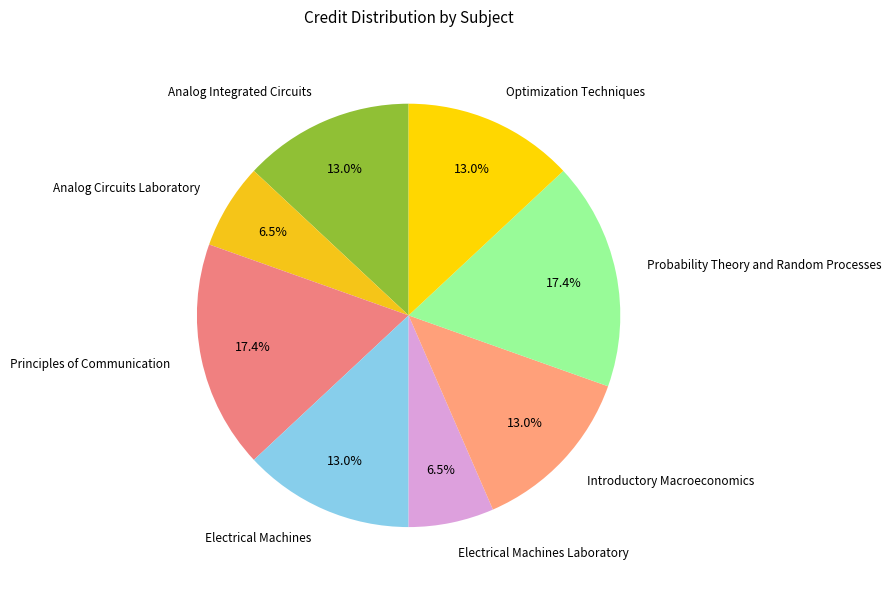

Is there any slice that represents more than half of the pie?

No